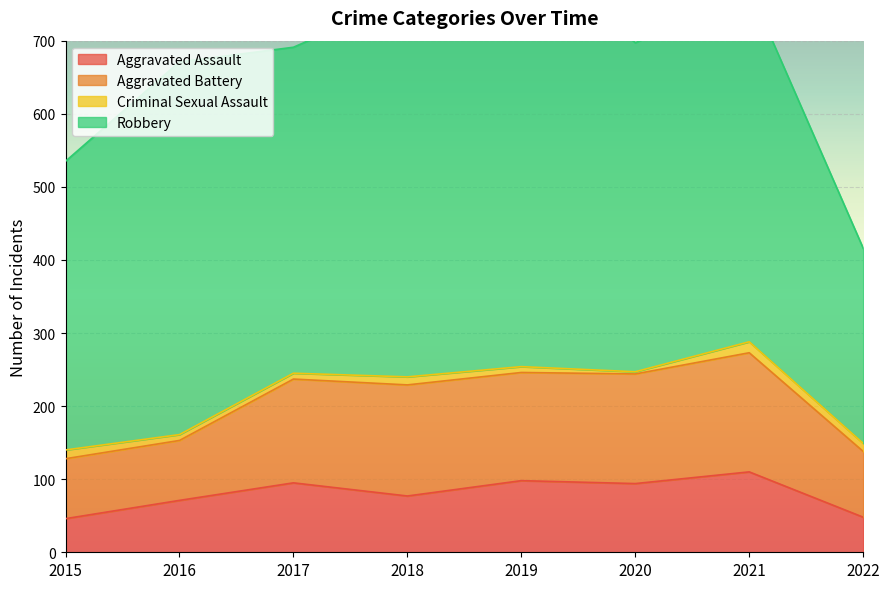

Between 2021 and 2017, which is larger?

2021